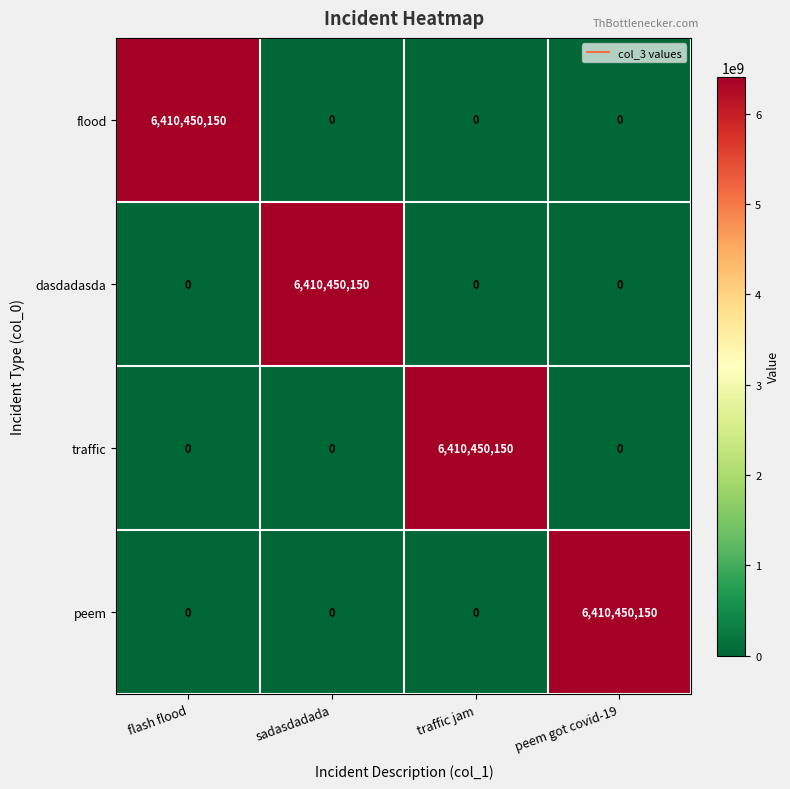

What is the spread (max minus min) of values at flash flood?

6410450150